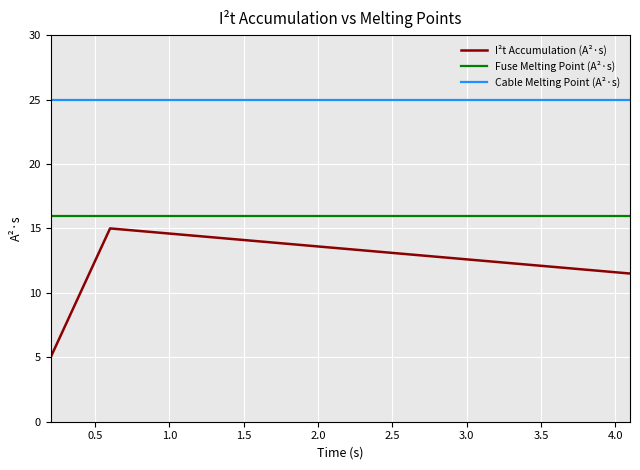

What is the maximum value for Fuse Melting Point (A²·s)?

16.0